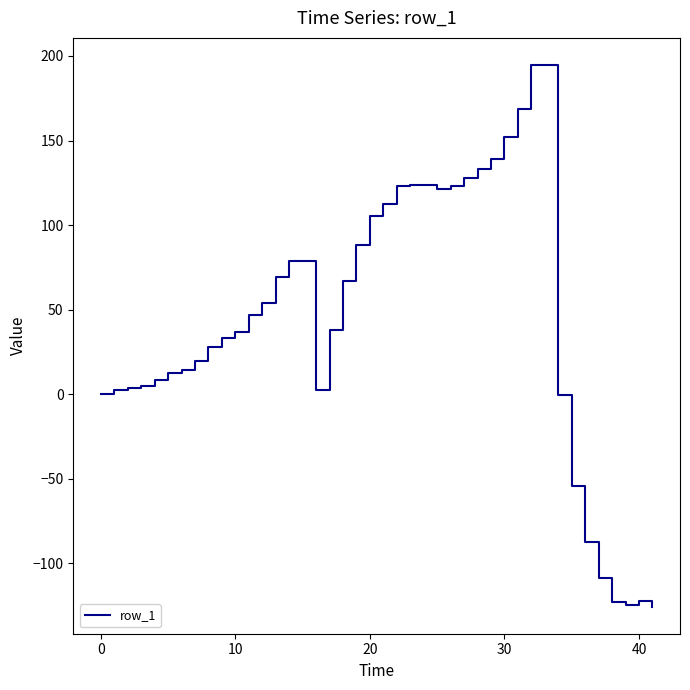

How many distinct data groups are displayed?

1